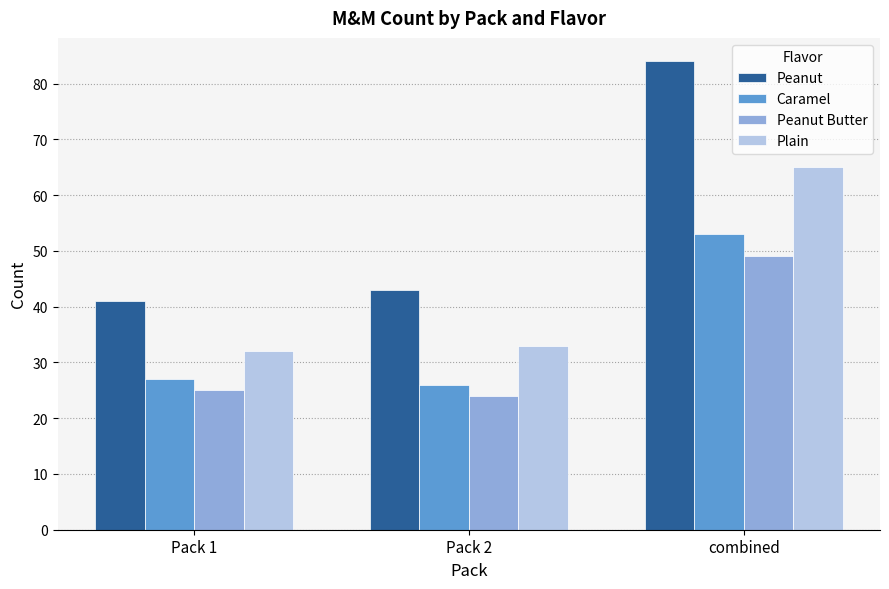

Where is Peanut nearest to the value 62?

Pack 2